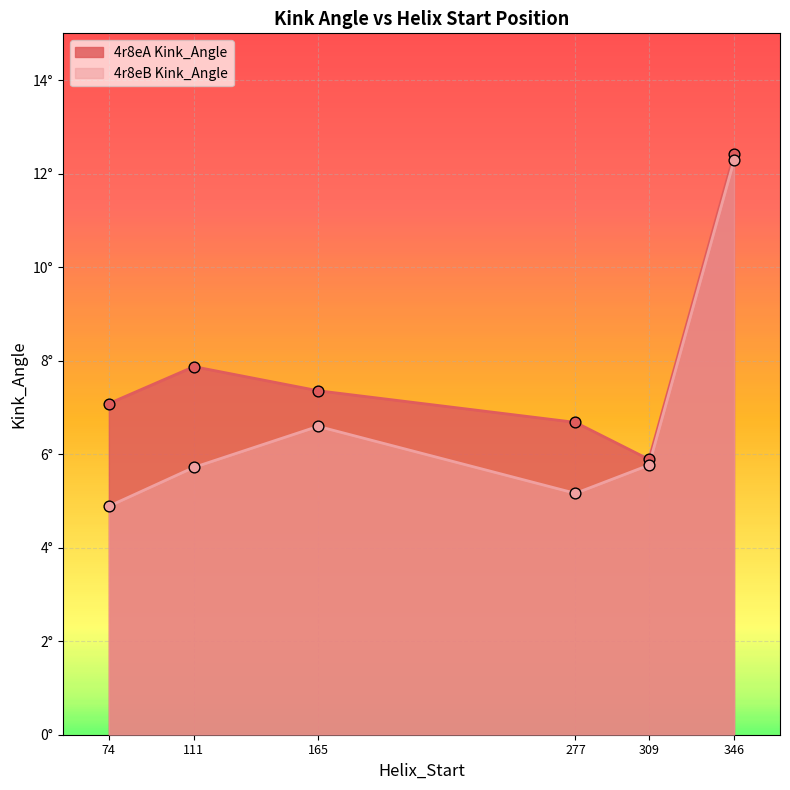

What are all the series names shown in the legend?

4r8eA Kink_Angle, 4r8eB Kink_Angle